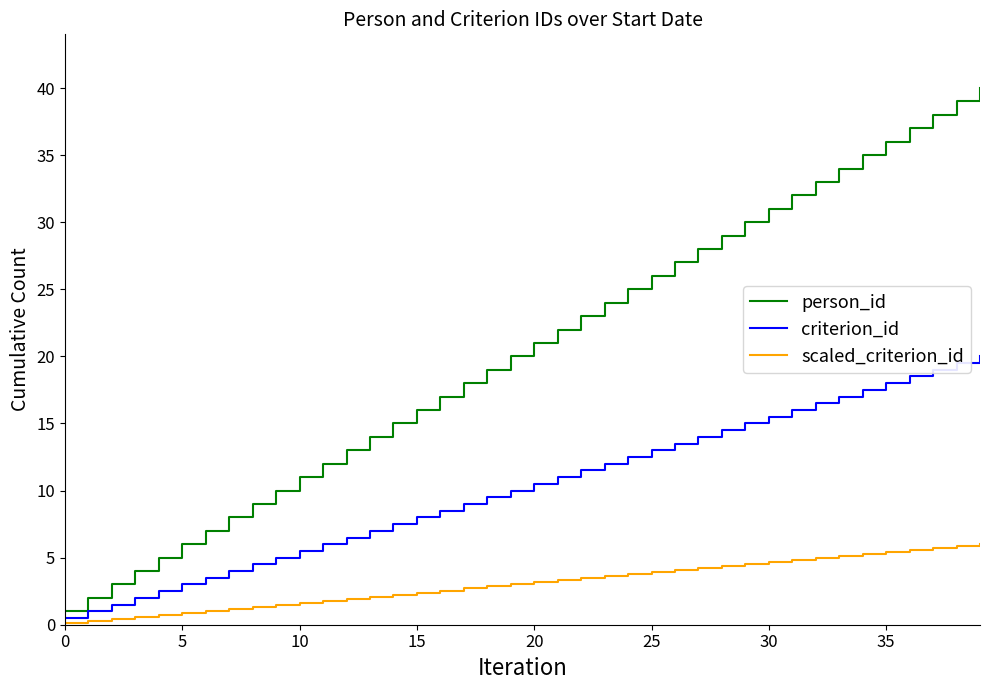

How many lines are shown in the chart?

3